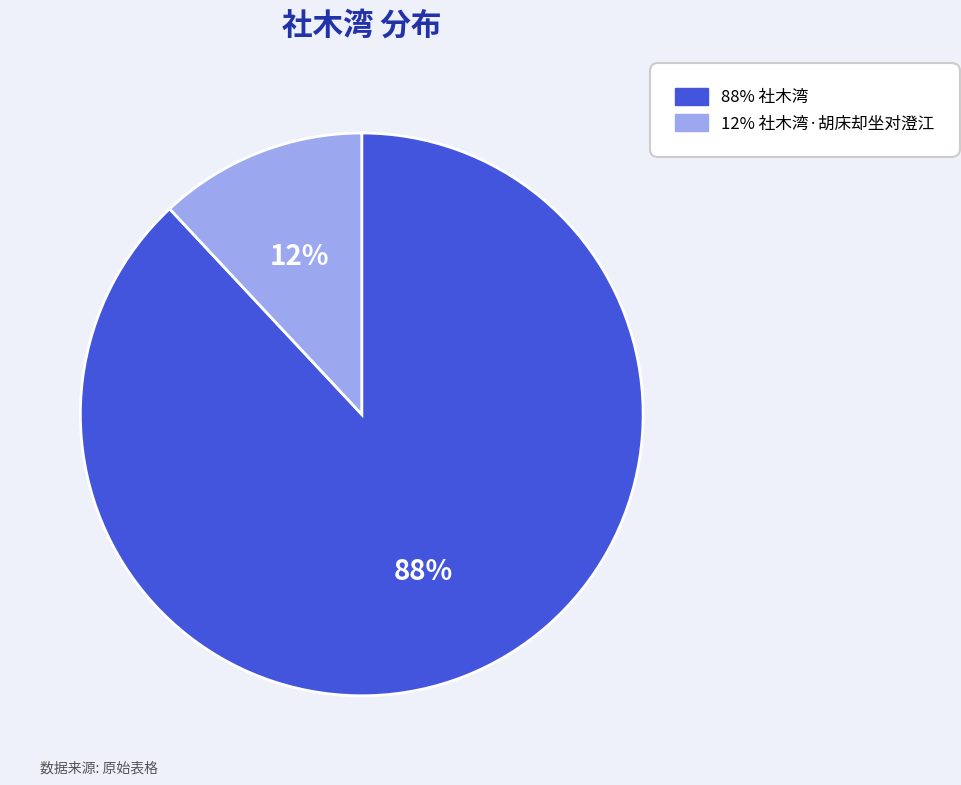

Does any single category account for the majority?

Yes